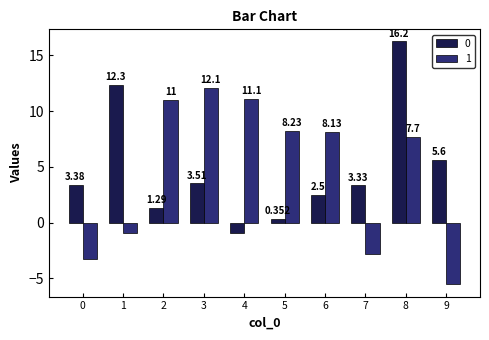

Is the value of 0 at 9 greater than the value of 1 at 9?

Yes